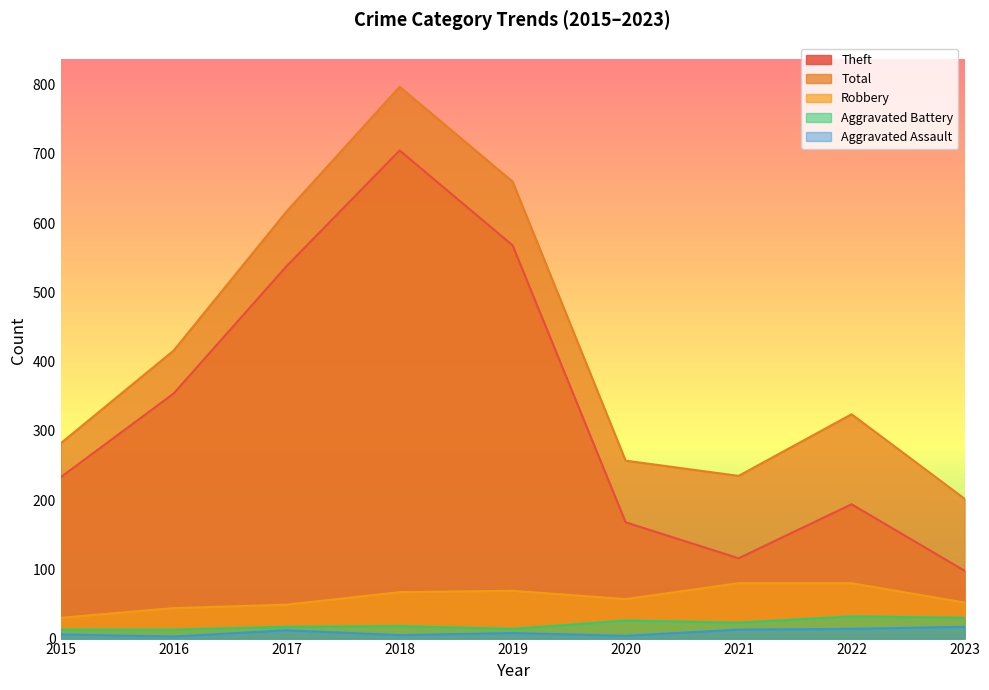

Reading right to left, what are all the values shown in this chart?

Theft: 2023=98	2022=194	2021=116	2020=168	2019=568	2018=705	2017=538	2016=354	2015=233
Total: 2023=202	2022=324	2021=235	2020=257	2019=660	2018=797	2017=617	2016=416	2015=282
Robbery: 2023=52	2022=80	2021=80	2020=57	2019=69	2018=67	2017=49	2016=44	2015=30
Aggravated Battery: 2023=30	2022=32	2021=23	2020=26	2019=14	2018=18	2017=17	2016=13	2015=13
Aggravated Assault: 2023=17	2022=14	2021=13	2020=4	2019=8	2018=5	2017=12	2016=3	2015=6